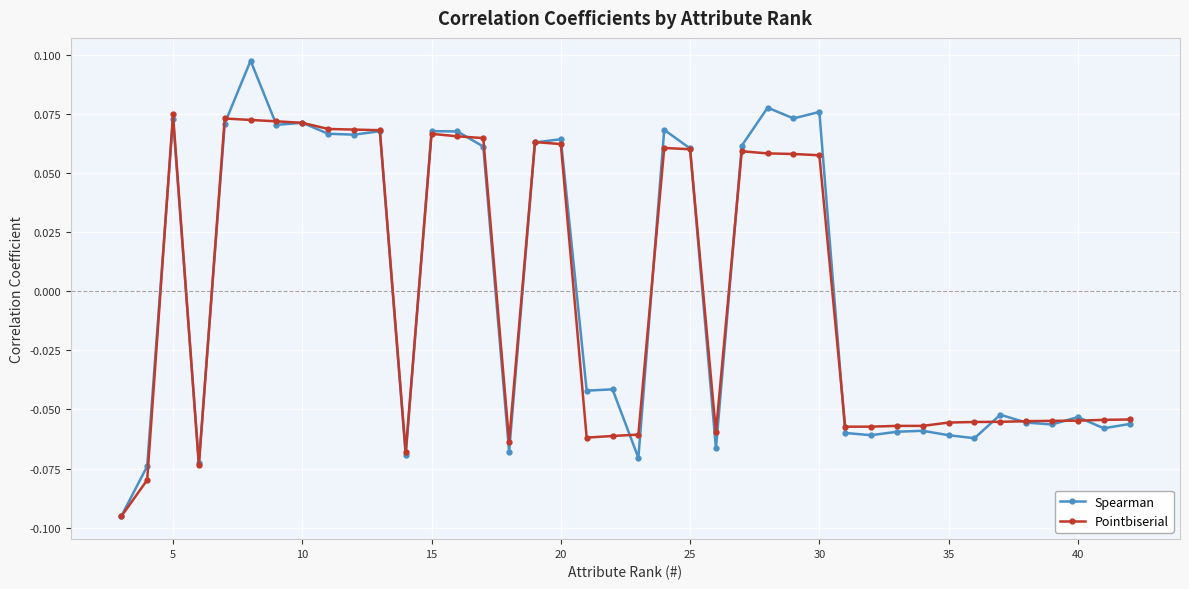

What is the difference between the maximum and minimum values in the Spearman series?

0.2